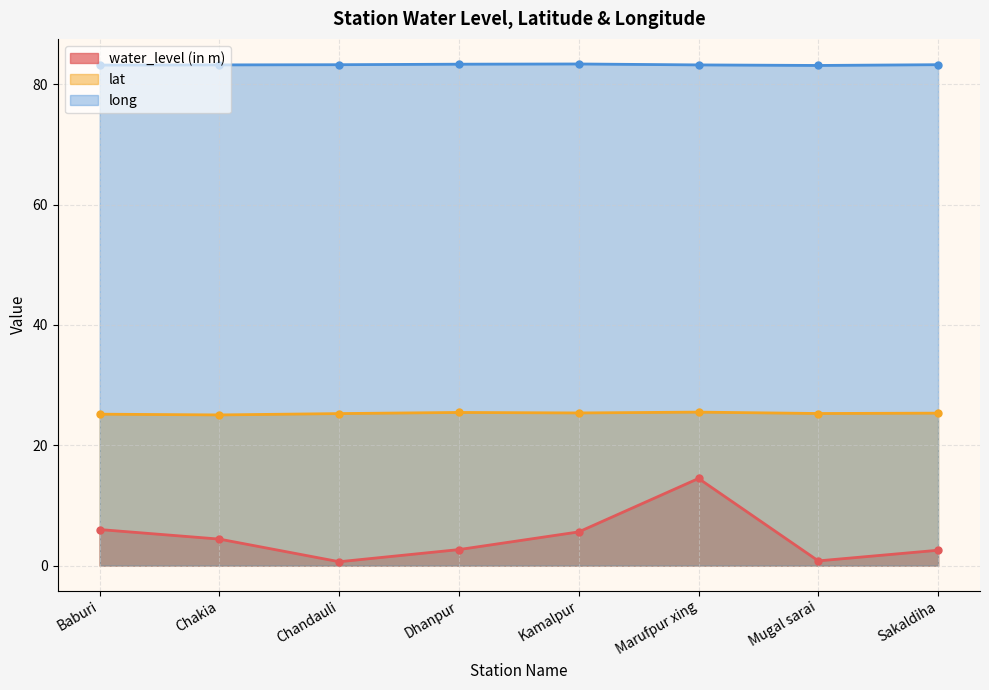

At how many categories does at least one series exceed 28?

8